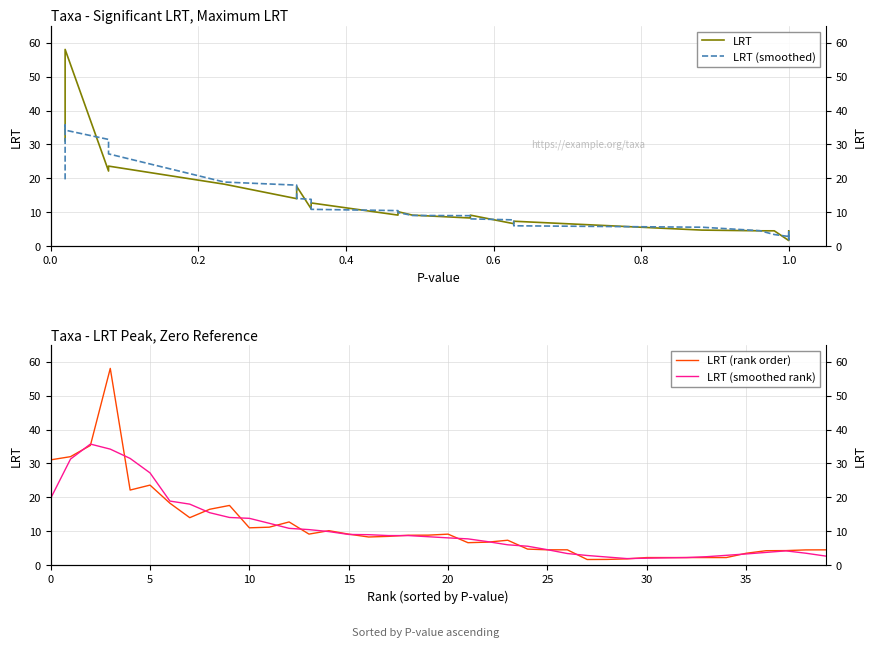

Where is the first local minimum for LRT (smoothed rank)?

29